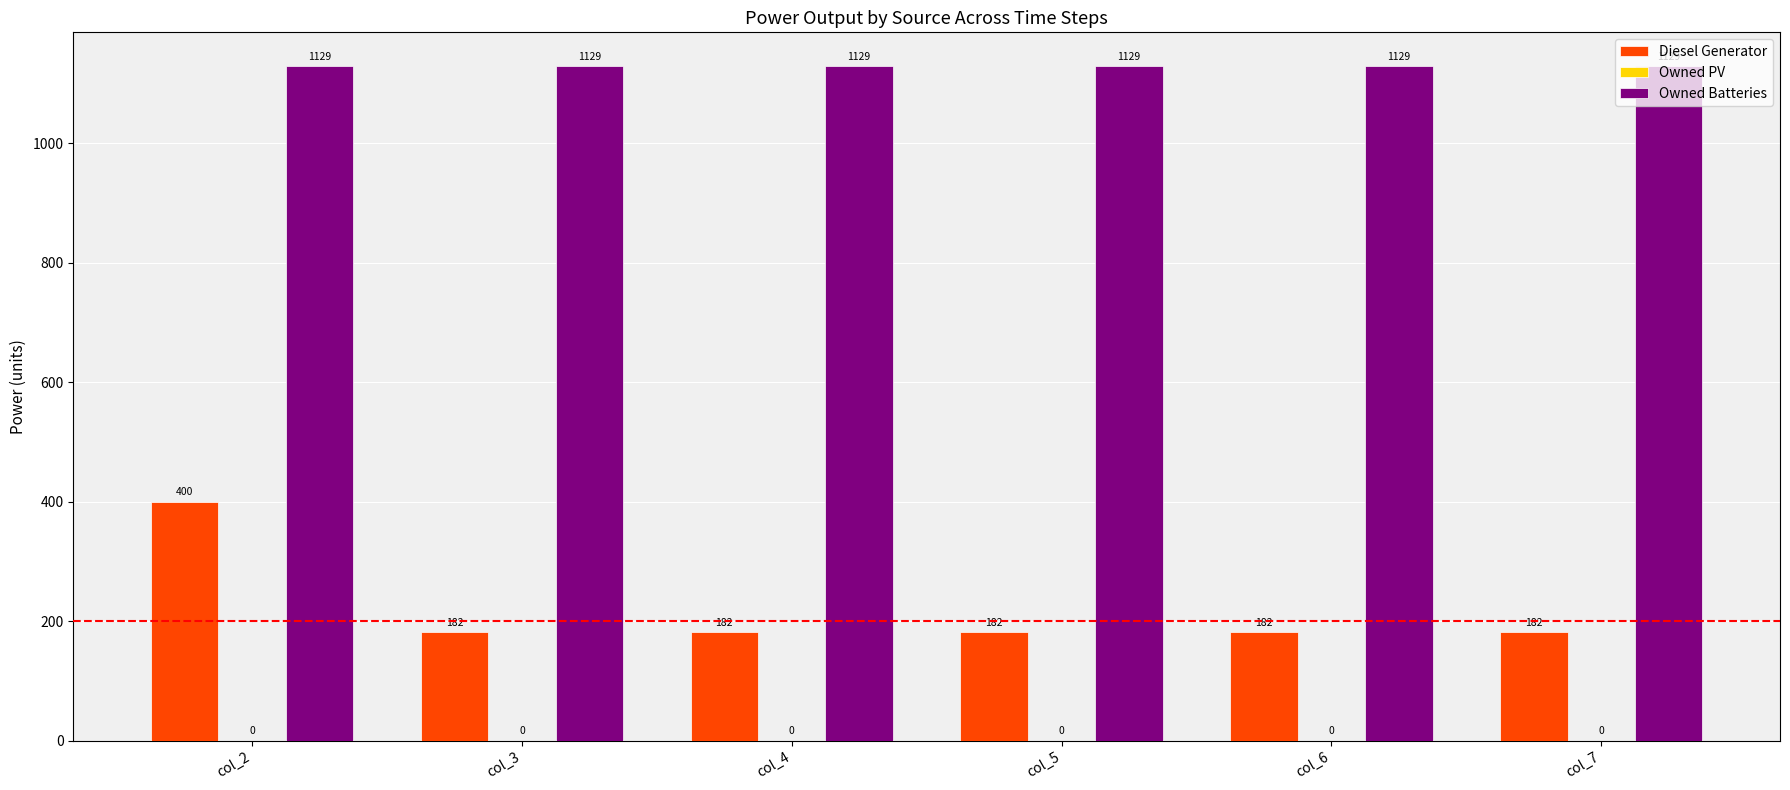

What is the total value across all series at col_4?

1311.0